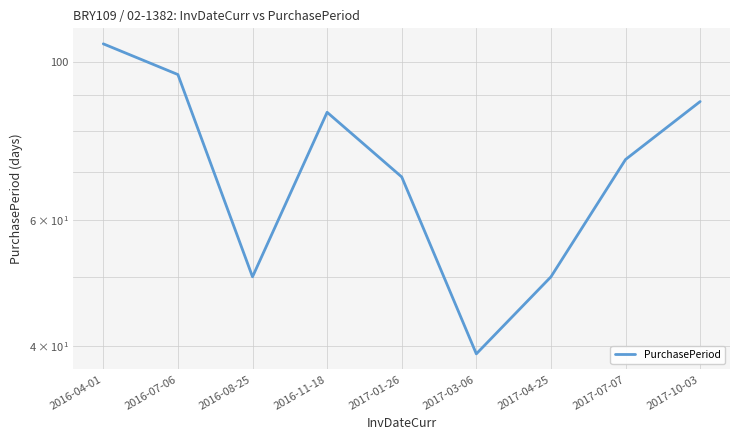

At which category does the chart reach its minimum across all series?

2017-03-06